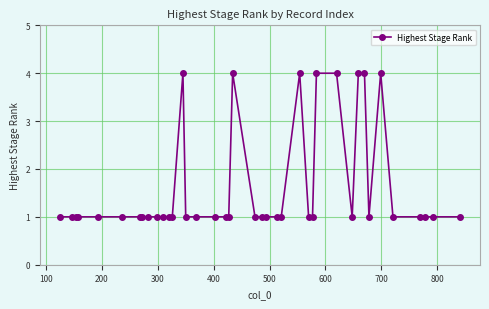

What is the greatest value displayed?

4